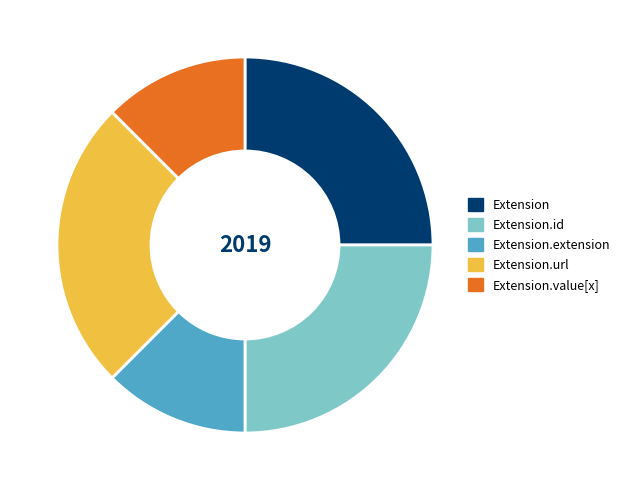

The Extension slice represents 32% of the pie. True or false?

False